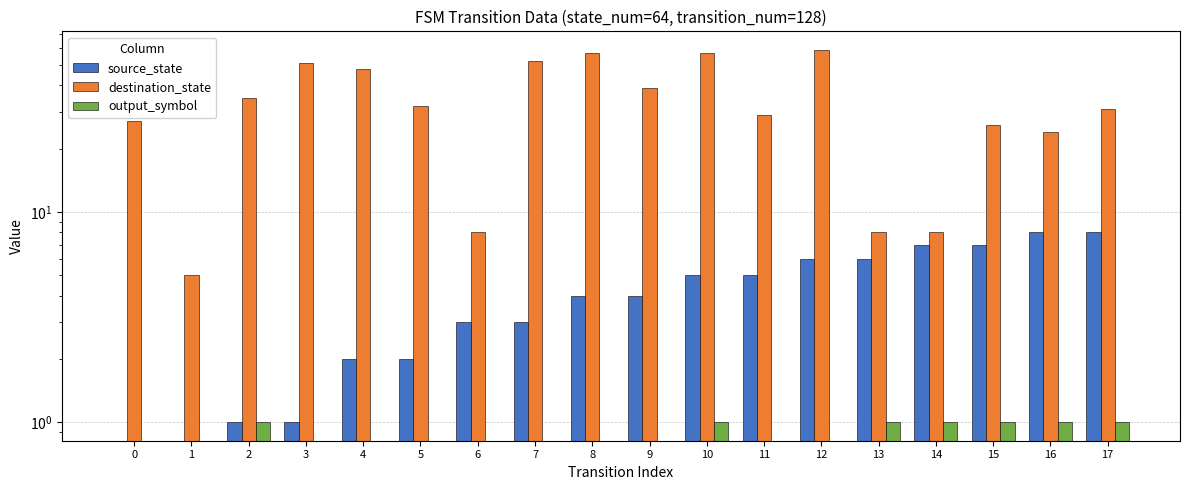

How many data points in source_state are above 4?

8